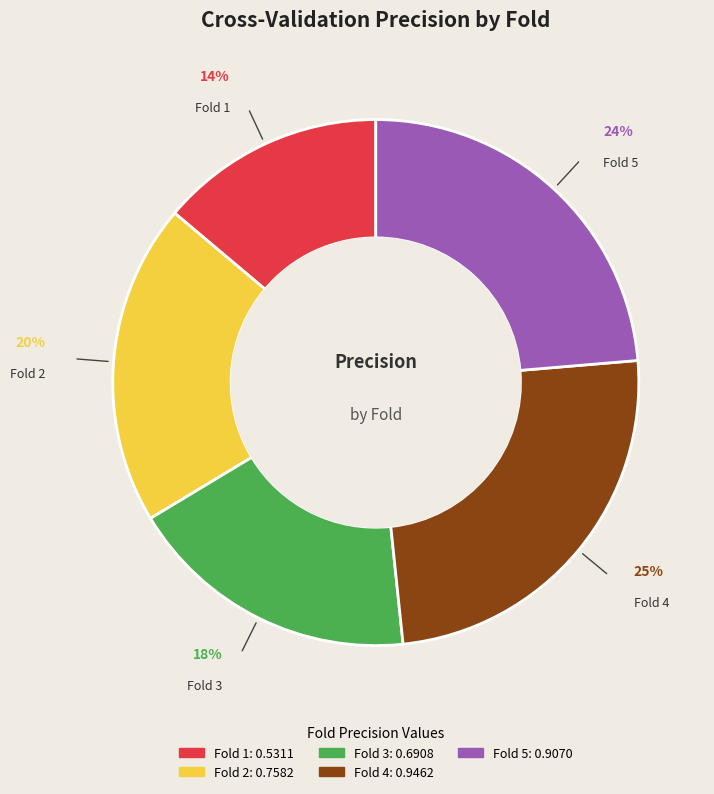

Do Fold 4 and Fold 1 together represent more than half of the pie?

No